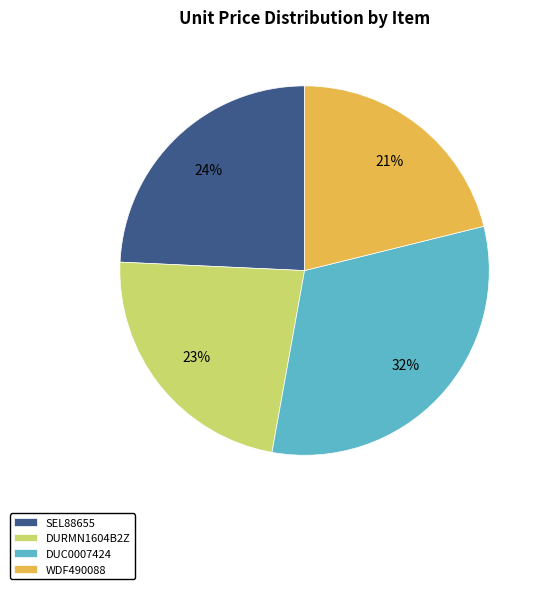

True or false: DURMN1604B2Z accounts for 17% of the total.

False